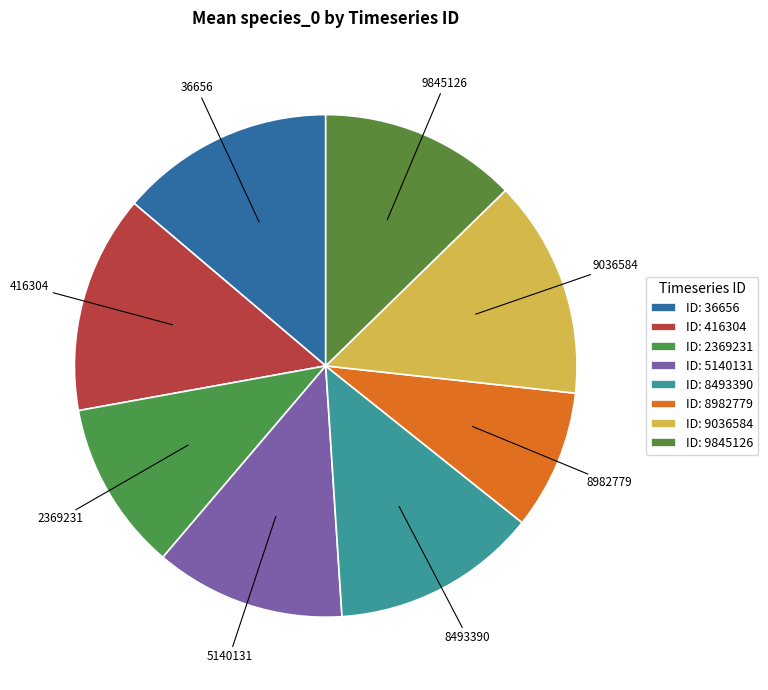

Approximately how many times larger is the value at 36656 compared to 9036584?

1.0